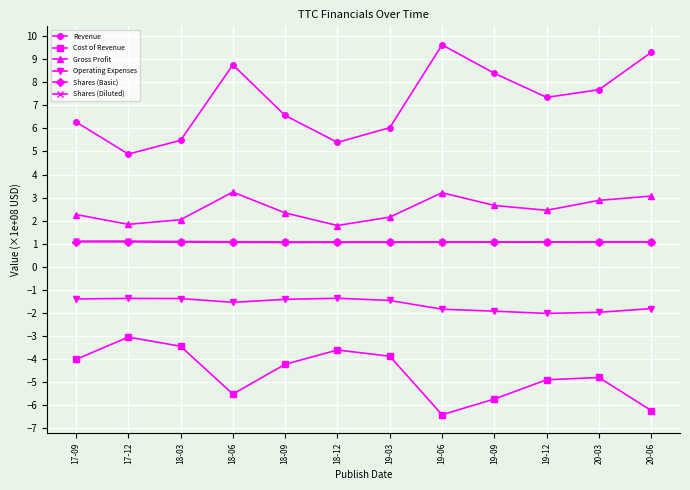

How many categories are shown in the chart?

12